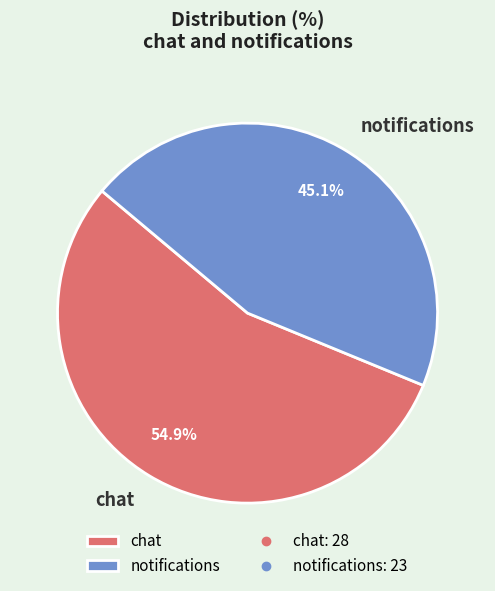

Rank the categories by value from highest to lowest.

chat, notifications